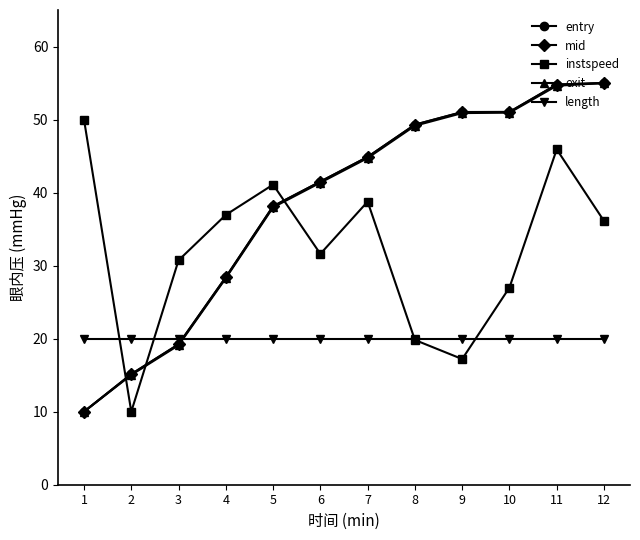

True or false: length has a value of 31.6 at 7.

False